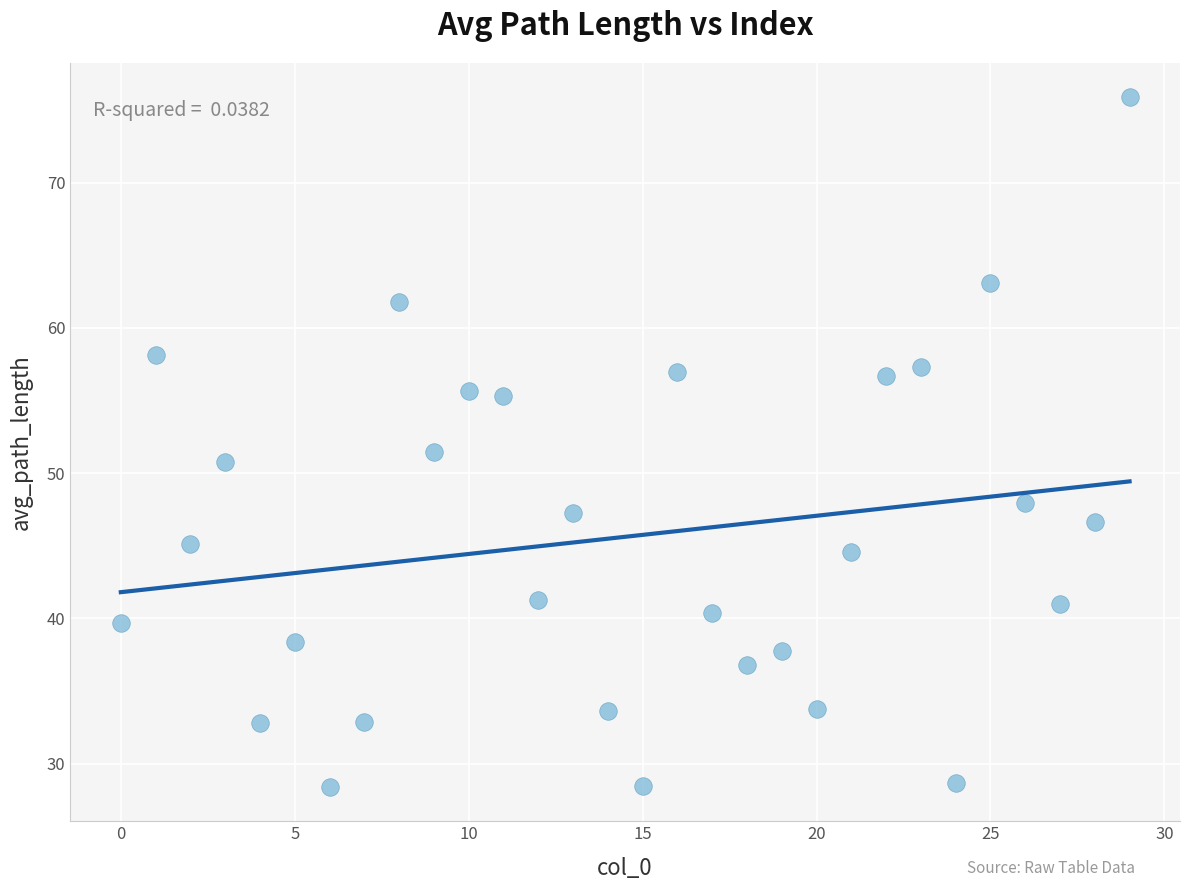

What Y value in the scatter plot is closest to 52?

51.4